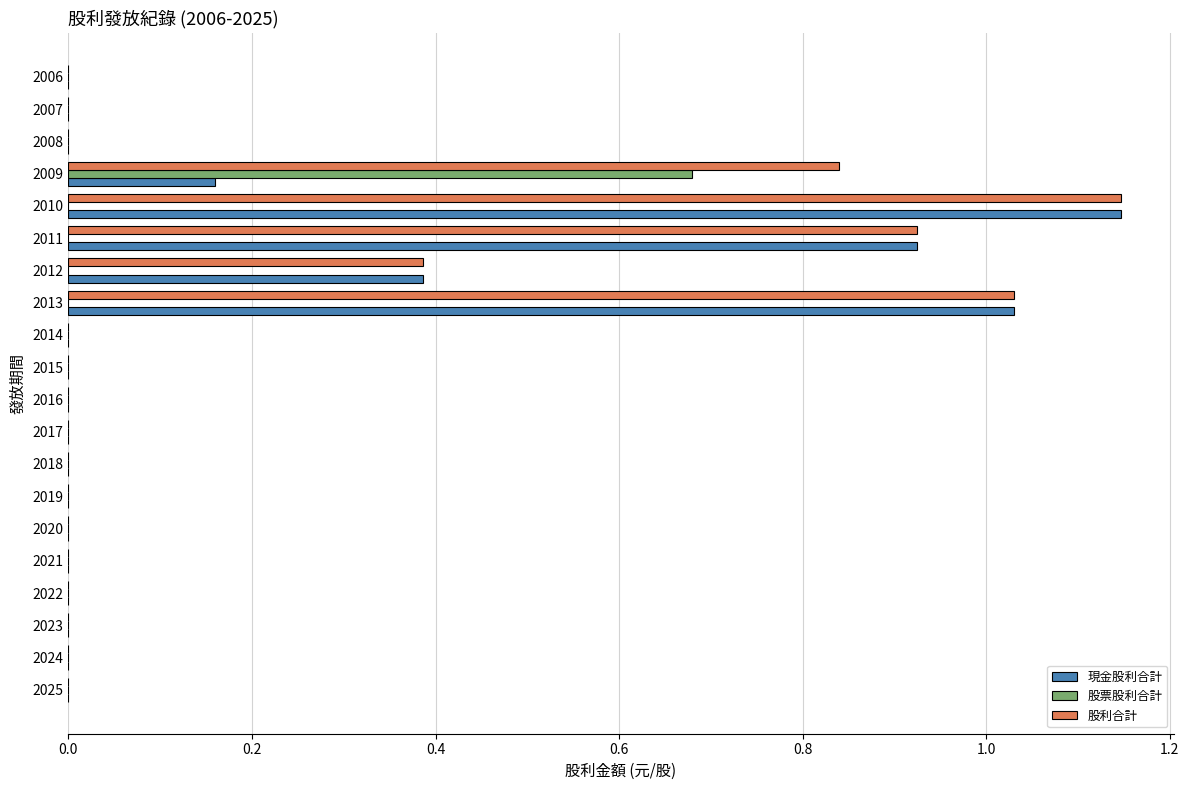

Count the number of categories in the chart.

20